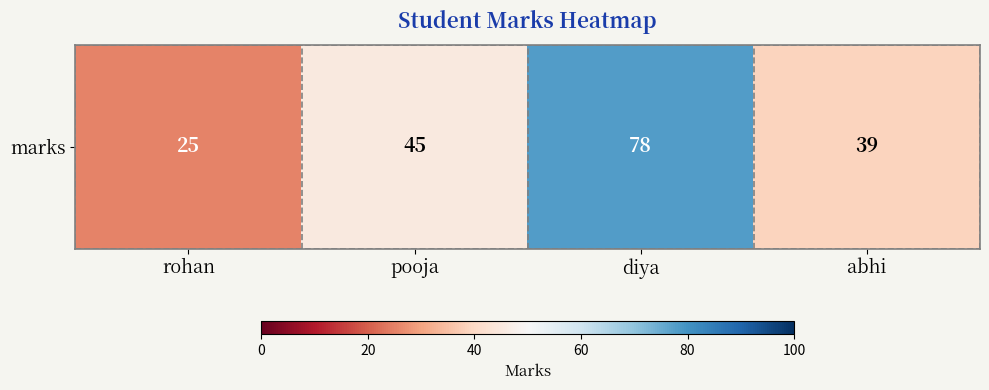

Which category has the lowest value across all series?

rohan